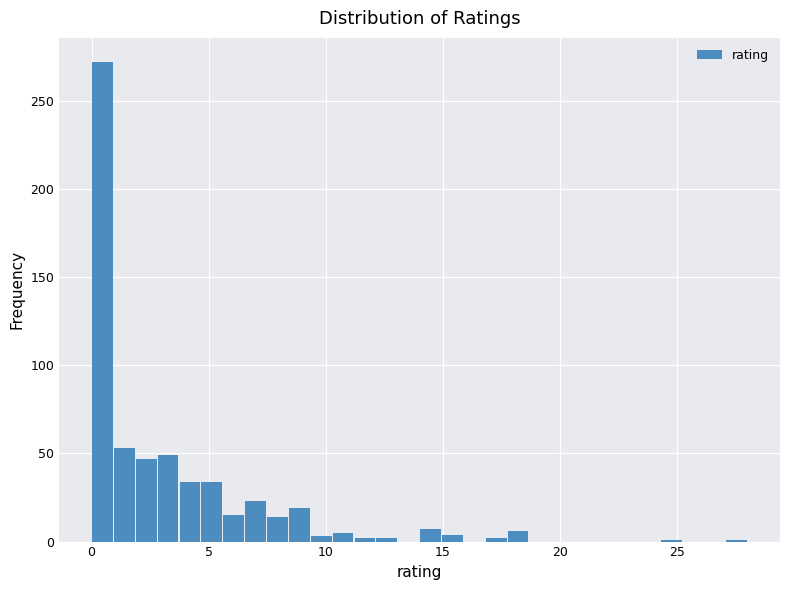

Around what value on the x-axis is the tallest bar? Give the approximate position of its centre, as read against the axis.

0.5